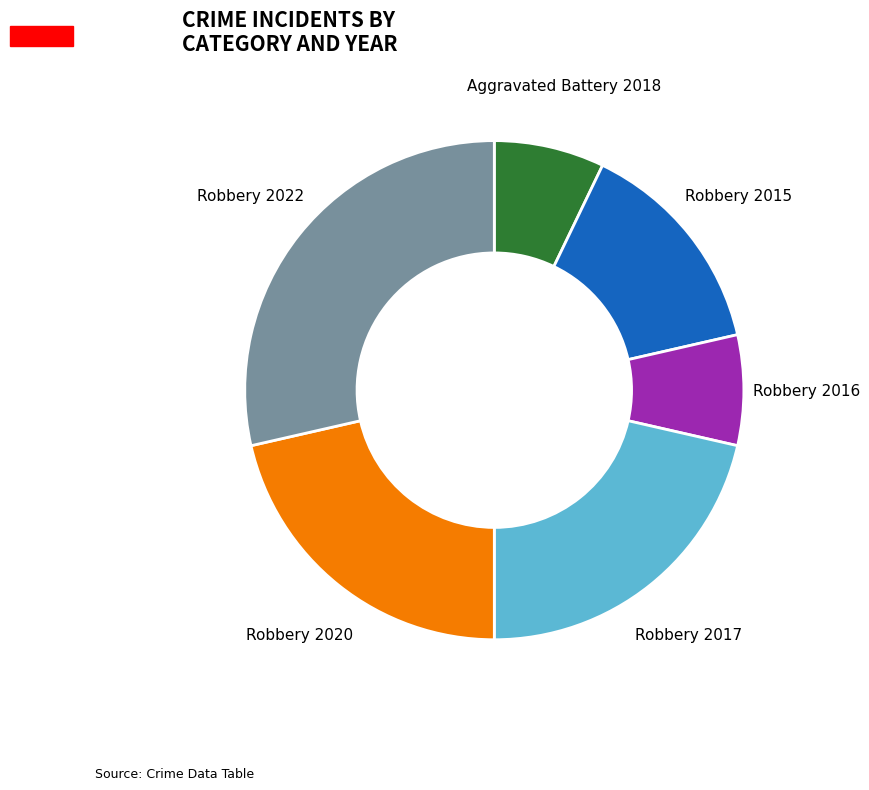

Is there a majority slice in this chart?

No